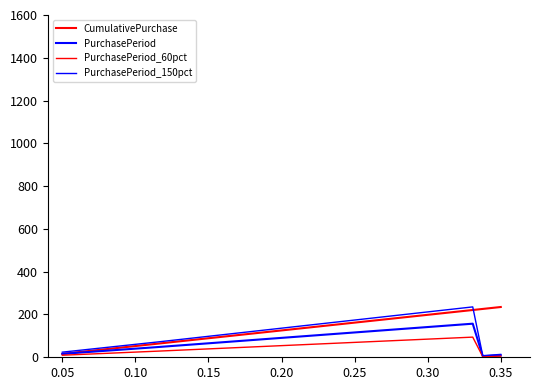

How many lines are shown in the chart?

4